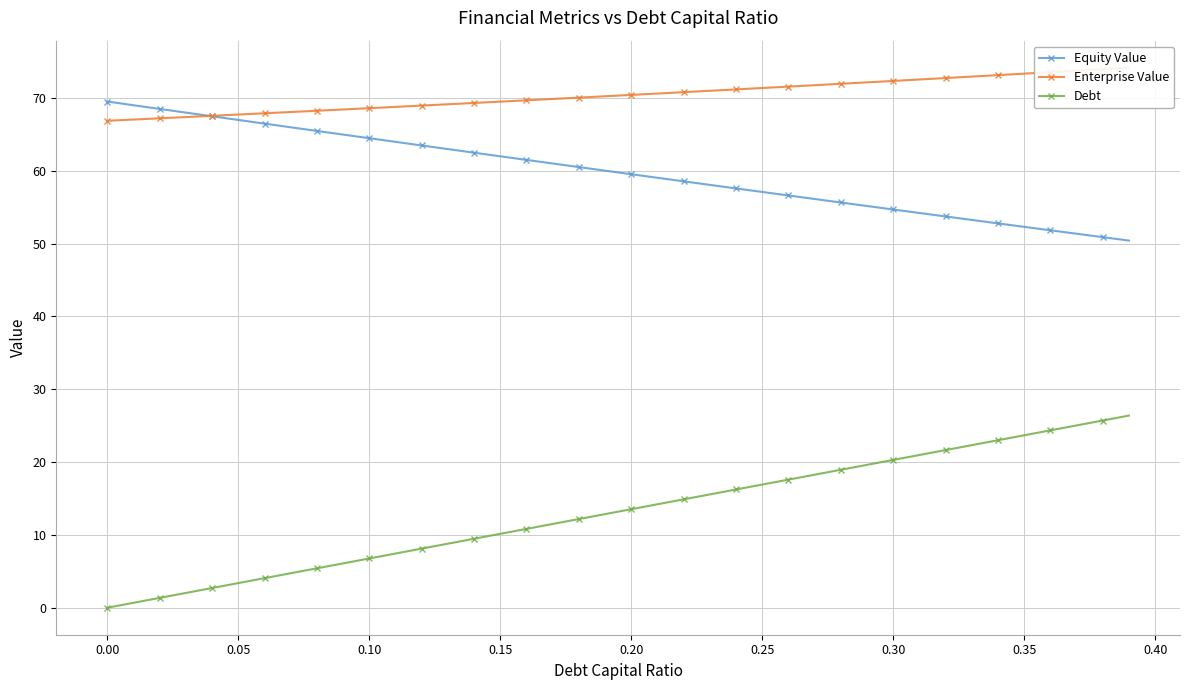

True or false: Equity Value has more than 2 interior local peaks.

False